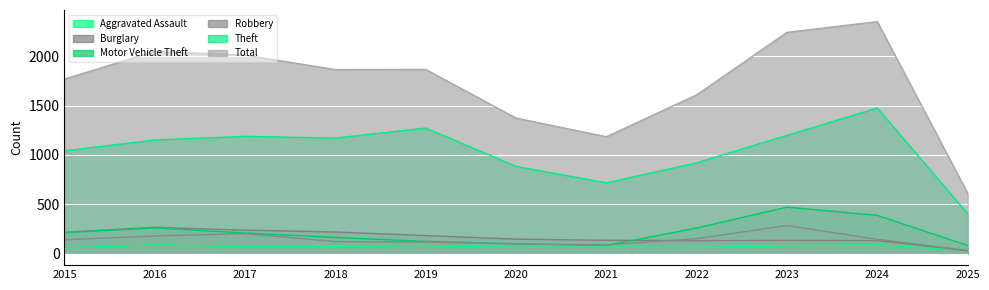

What is the smallest value displayed?

29